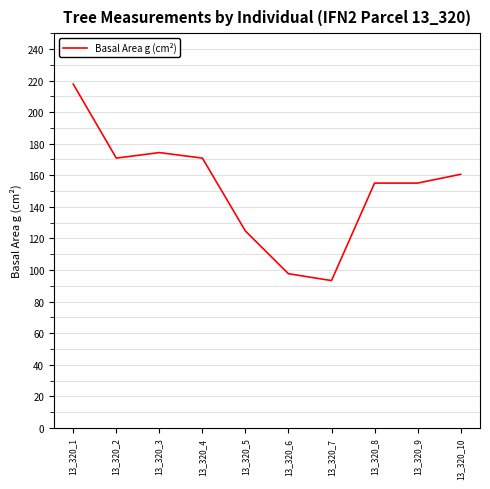

At which category does the data reach its first local peak?

13_320_3